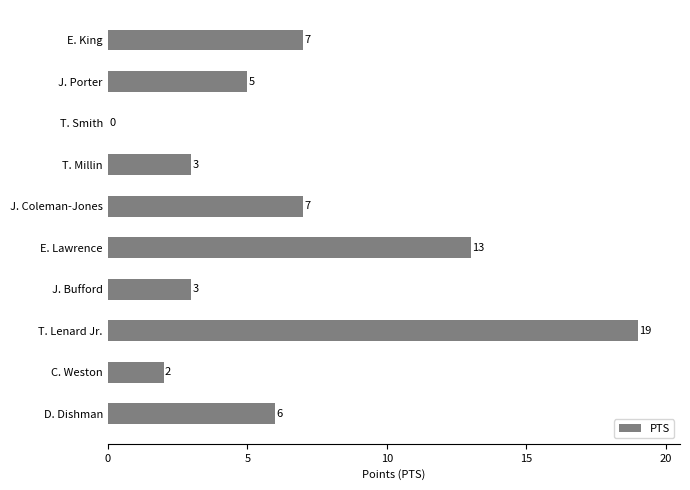

Are the bars horizontal?

Yes